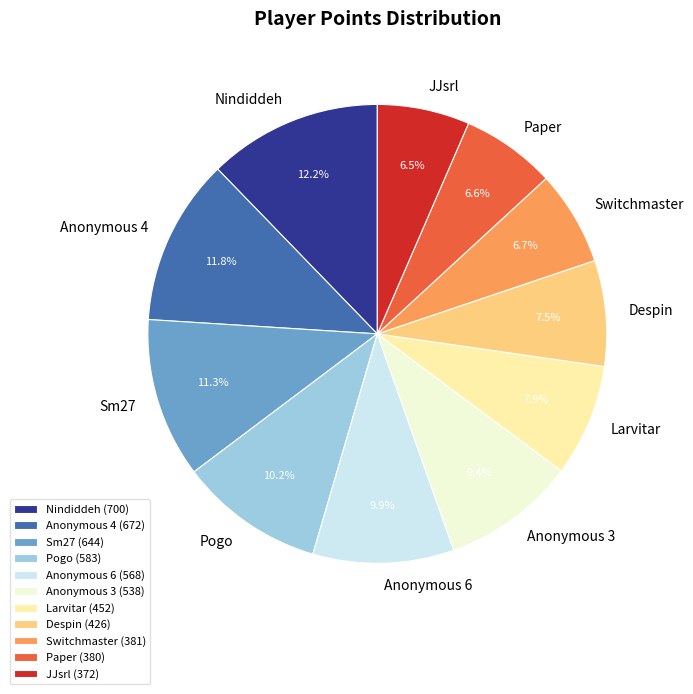

Approximately how many times larger is the value at Anonymous 3 compared to Larvitar?

1.2